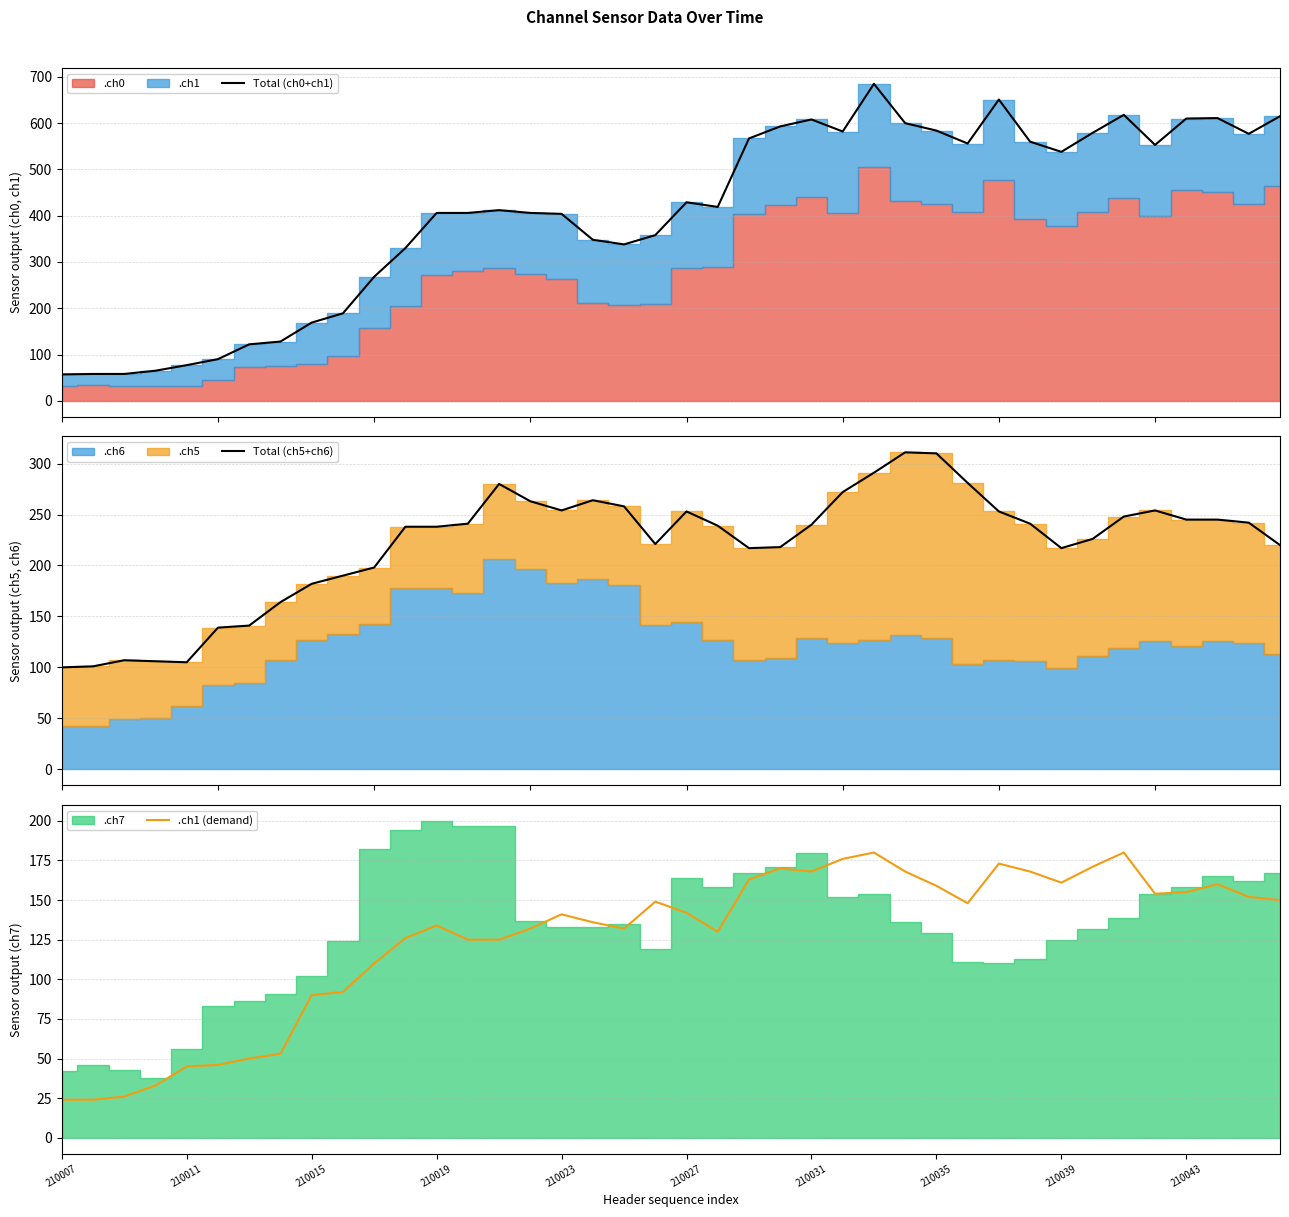

What is the minimum value for Total (ch0+ch1)?

57